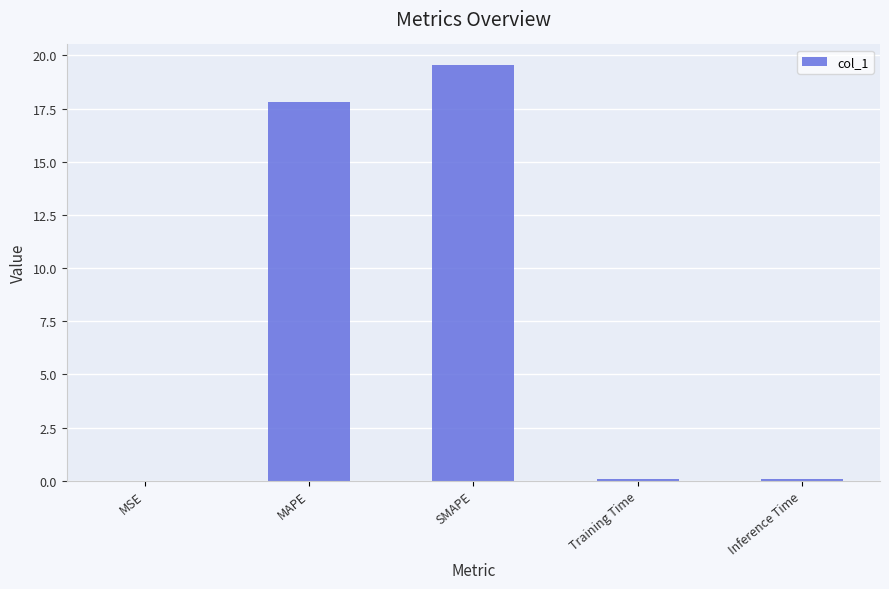

True or false: the data shows 34.7 at SMAPE.

False